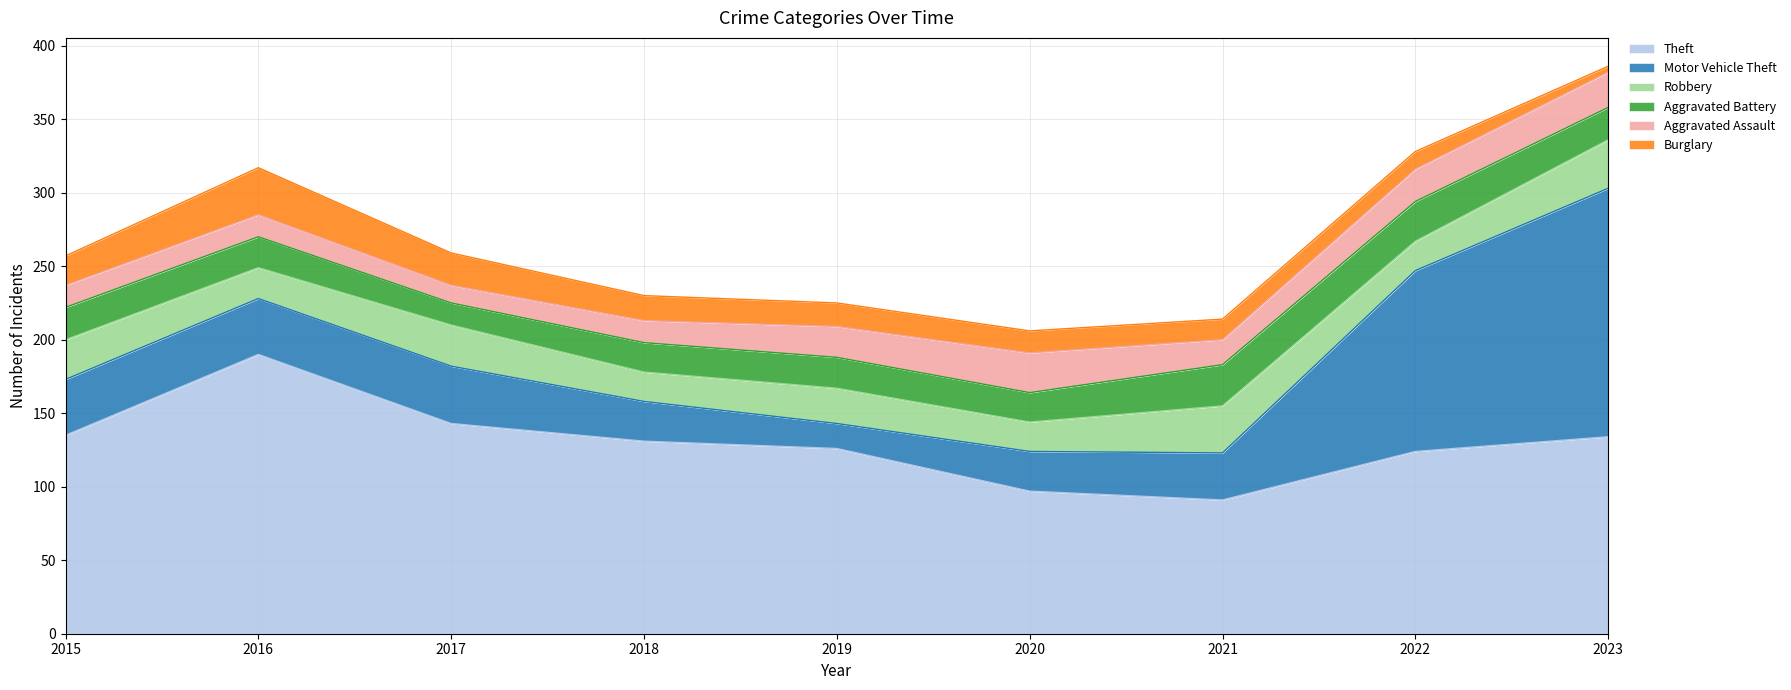

Reading right to left, list all the values displayed in this chart.

Theft: 2023=134	2022=124	2021=91	2020=97	2019=126	2018=131	2017=143	2016=190	2015=135
Motor Vehicle Theft: 2023=169	2022=123	2021=32	2020=27	2019=17	2018=27	2017=39	2016=38	2015=38
Robbery: 2023=33	2022=20	2021=32	2020=20	2019=24	2018=20	2017=28	2016=21	2015=27
Aggravated Battery: 2023=22	2022=27	2021=28	2020=20	2019=21	2018=20	2017=15	2016=21	2015=22
Aggravated Assault: 2023=24	2022=22	2021=17	2020=27	2019=21	2018=15	2017=12	2016=15	2015=15
Burglary: 2023=4	2022=12	2021=14	2020=15	2019=16	2018=17	2017=22	2016=32	2015=20